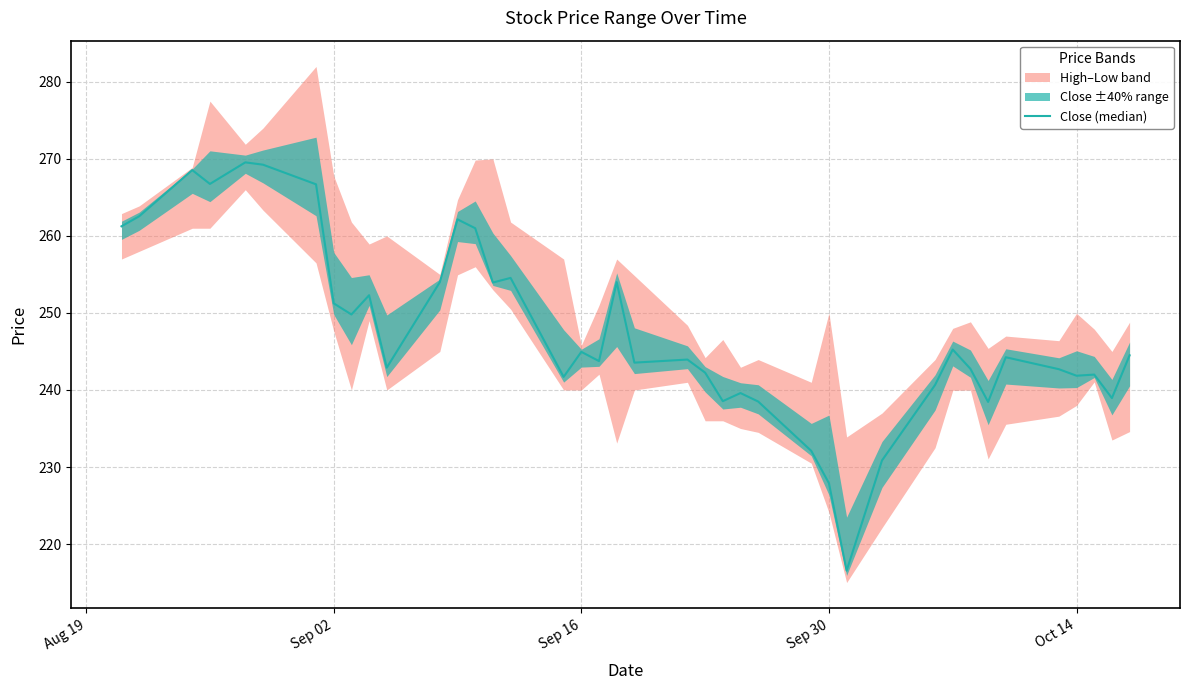

What is the difference between the maximum and minimum values?

53.0